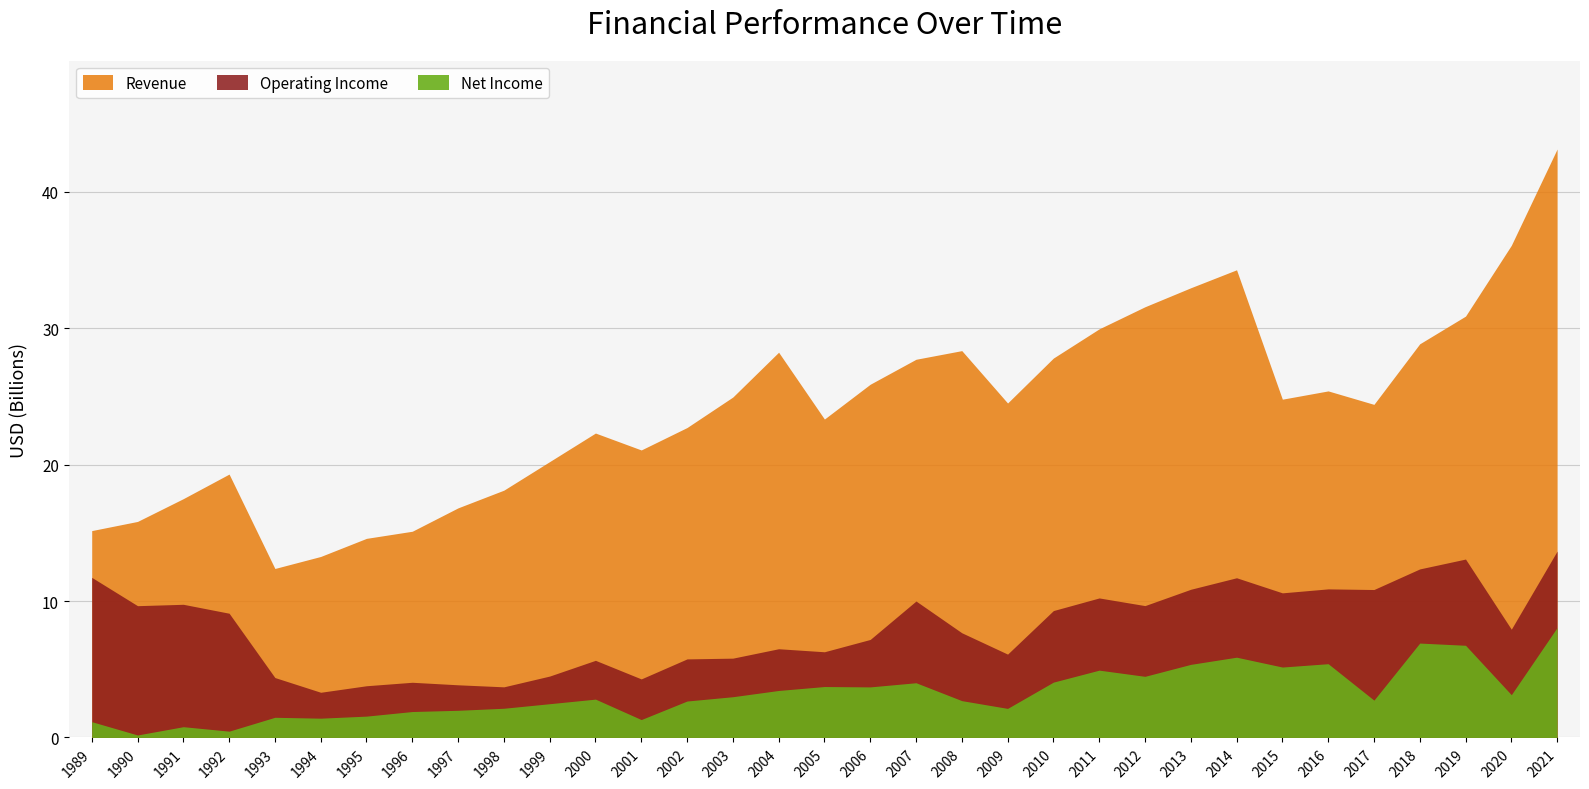

List the series in order of their peak value, highest first.

Revenue, Operating Income, Net Income